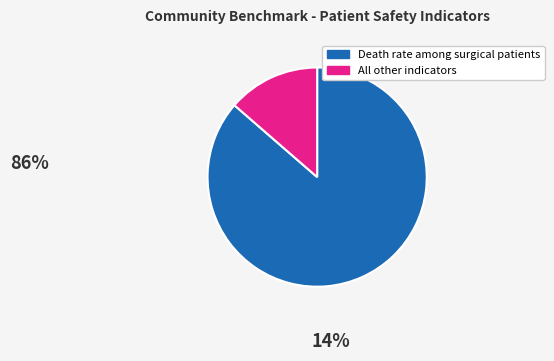

Which slice represents more than half of the pie?

Death rate among surgical patients